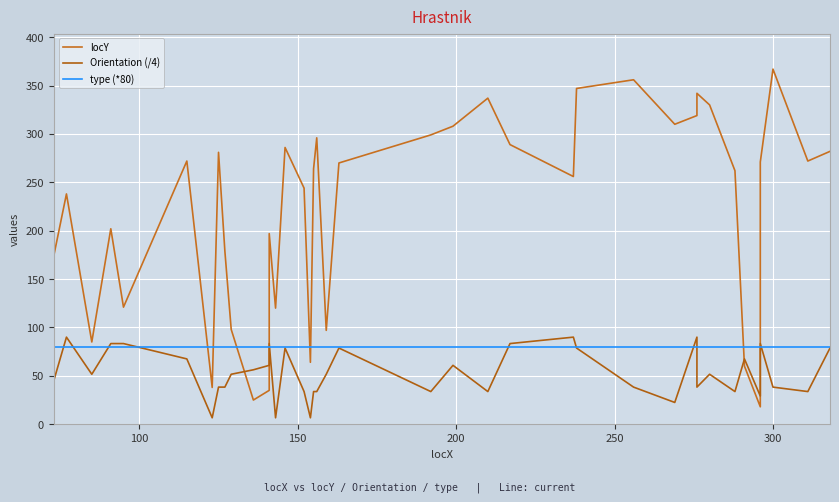

Which series has the largest total across all categories?

locY